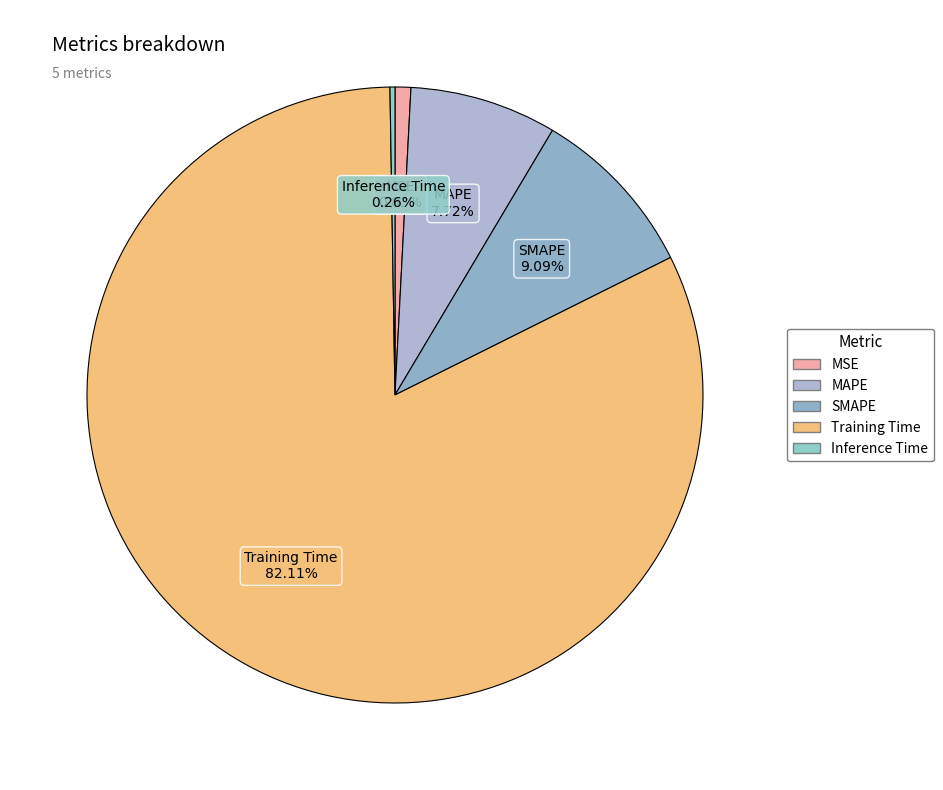

What percentage is the Training Time slice, to the nearest percent?

82%